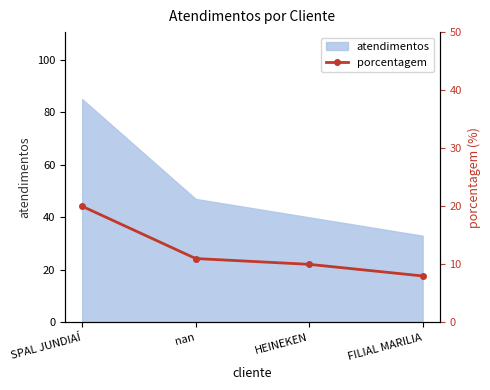

Is it true that atendimentos equals 83 at nan?

False